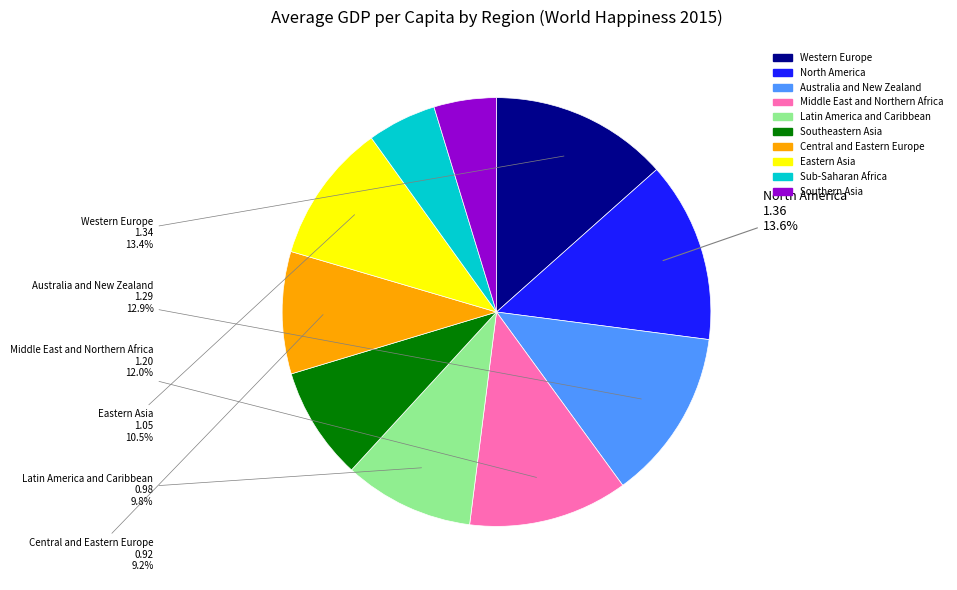

What portion of the pie excludes North America?

86.4%